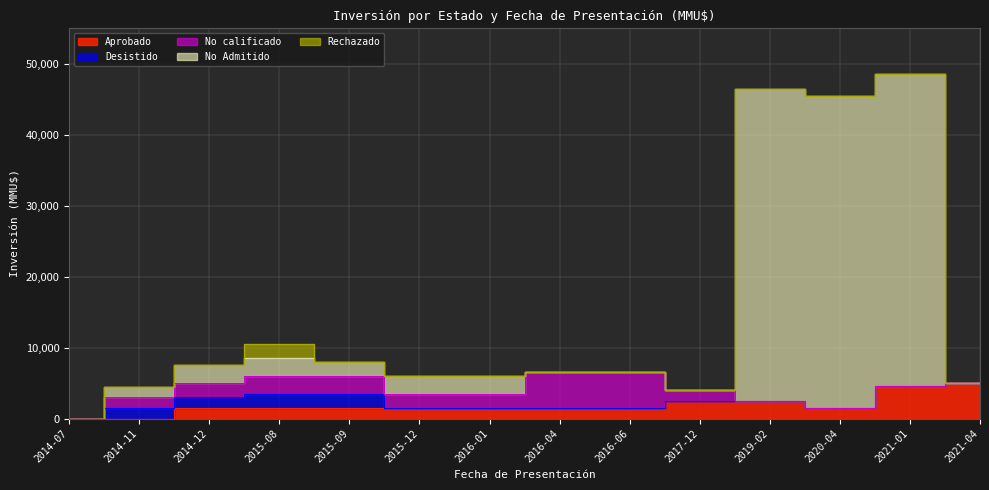

Reading left to right, extract all data points from this chart.

Aprobado: 0	0	1500	1500	1500	1500	1500	1500	1500	2500	2500	1500	4531	5000
Desistido: 0	1500	1500	2000	2000	0	0	0	0	0	0	0	0	0
No calificado: 0	1500	2000	2500	2500	2000	2000	5000	5000	1500	0	0	0	0
No Admitido: 0	1500	2500	2500	2000	2500	2500	0	0	0	44000	44000	44000	0
Rechazado: 0	0	0	2000	0	0	0	0	0	0	0	0	0	0